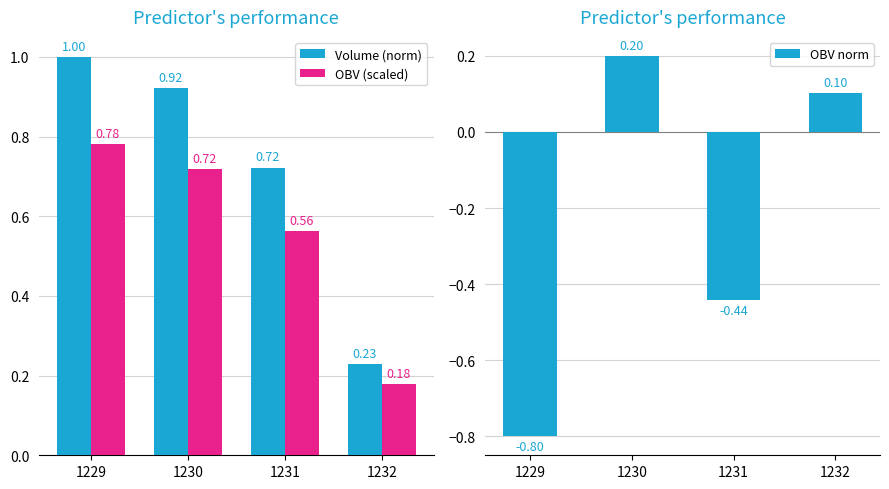

What is the value of the Volume (norm) bar at the 1st from the left?

1.0